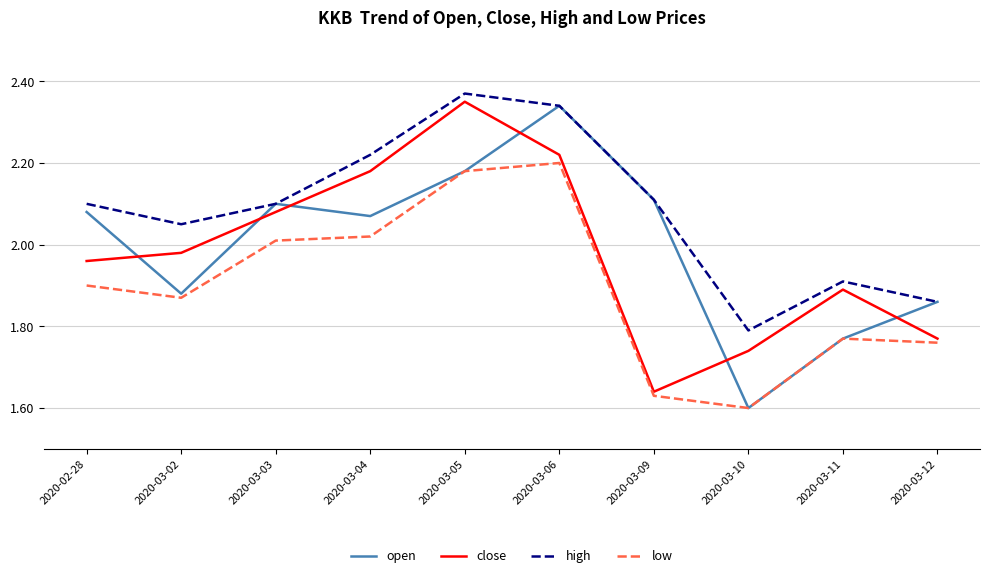

True or false: open has more than 1 interior local peaks.

True